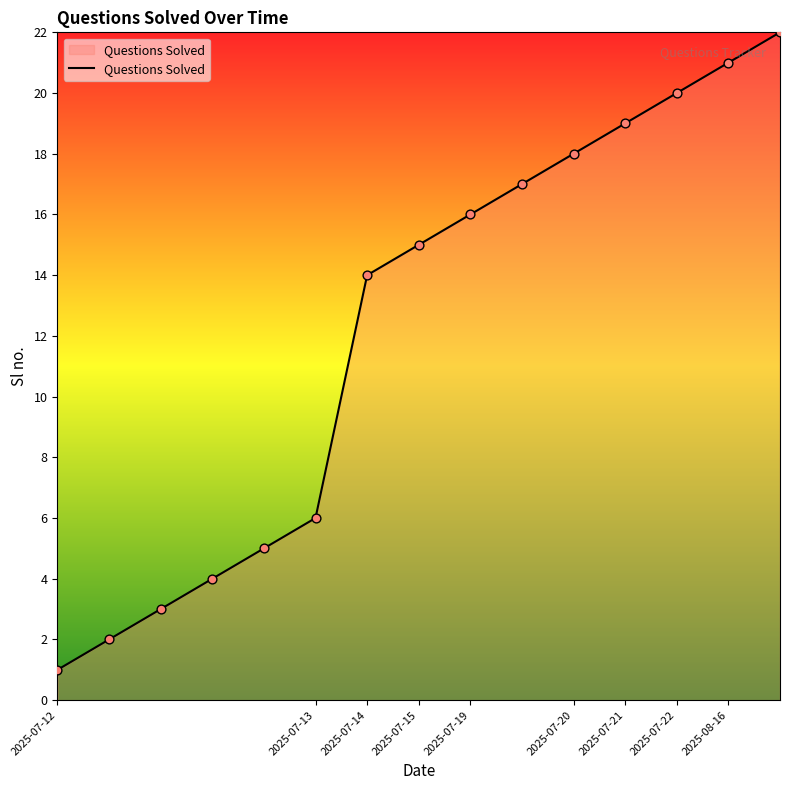

What is the maximum value shown in the chart?

22